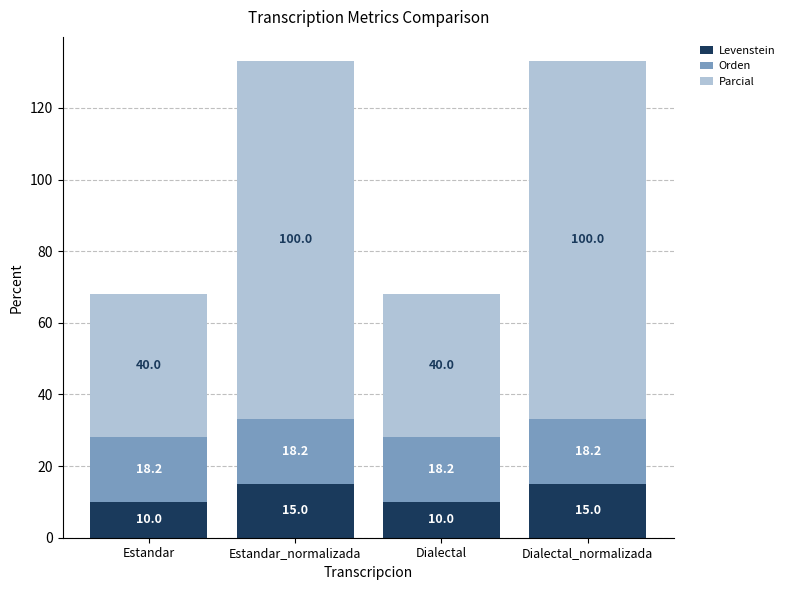

What is the minimum value for Levenstein?

10.0